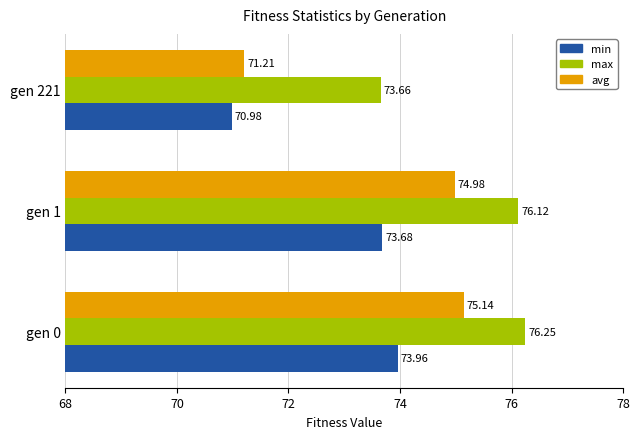

At which category is the sum across all series the highest?

gen 0